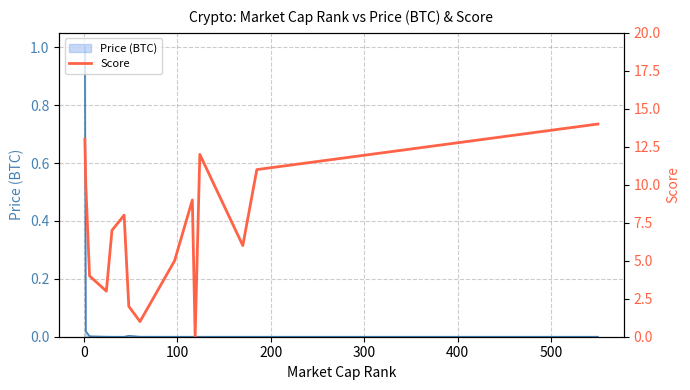

What is the maximum value for Price (BTC)?

1.0